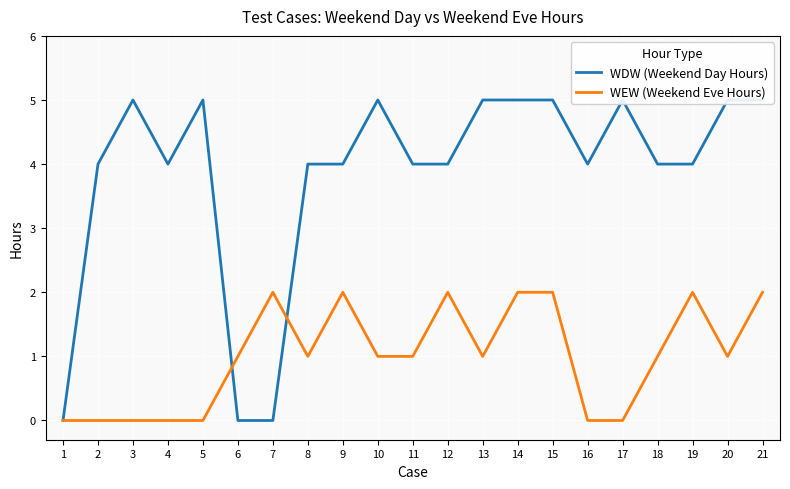

The value of WEW (Weekend Eve Hours) at 3 is -1. True or false?

False